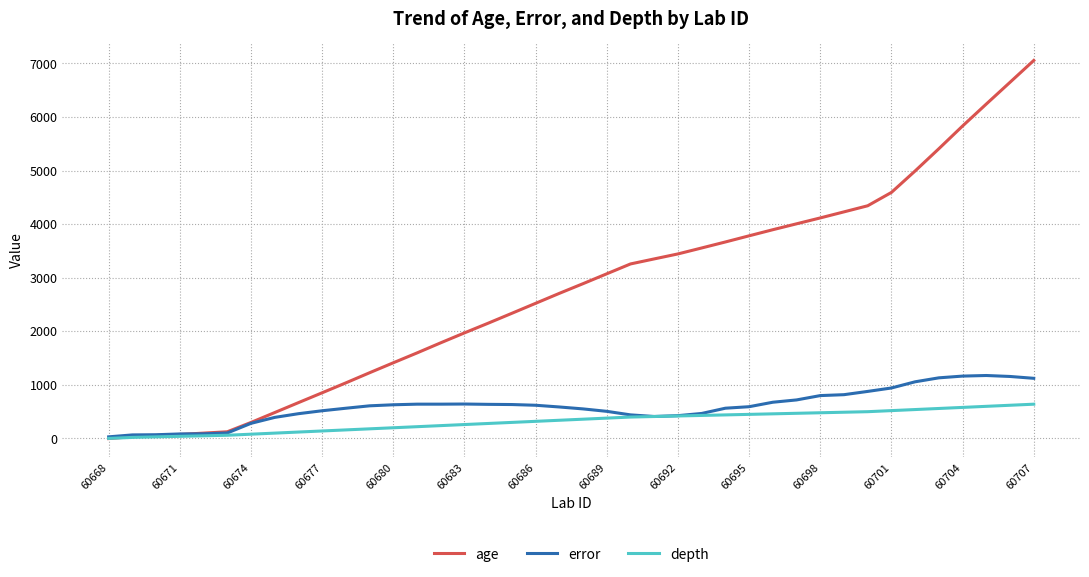

Which series has the largest total across all categories?

age